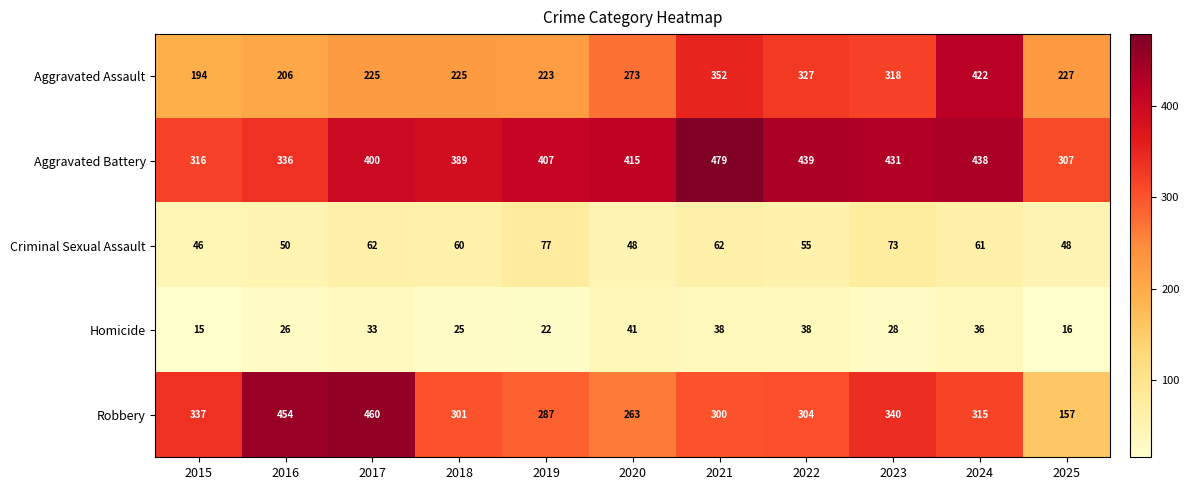

Which series changed the most between 2018 and 2023?

Aggravated Assault